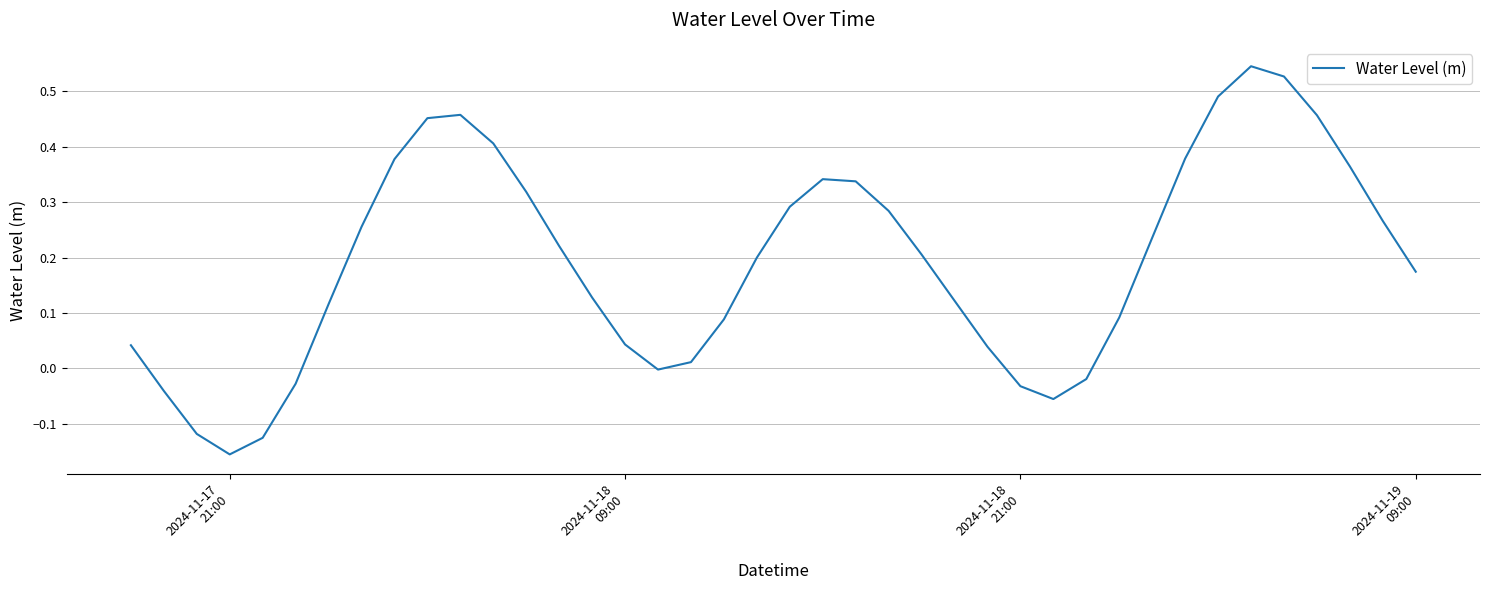

Is this an area chart (filled region under the line)?

No